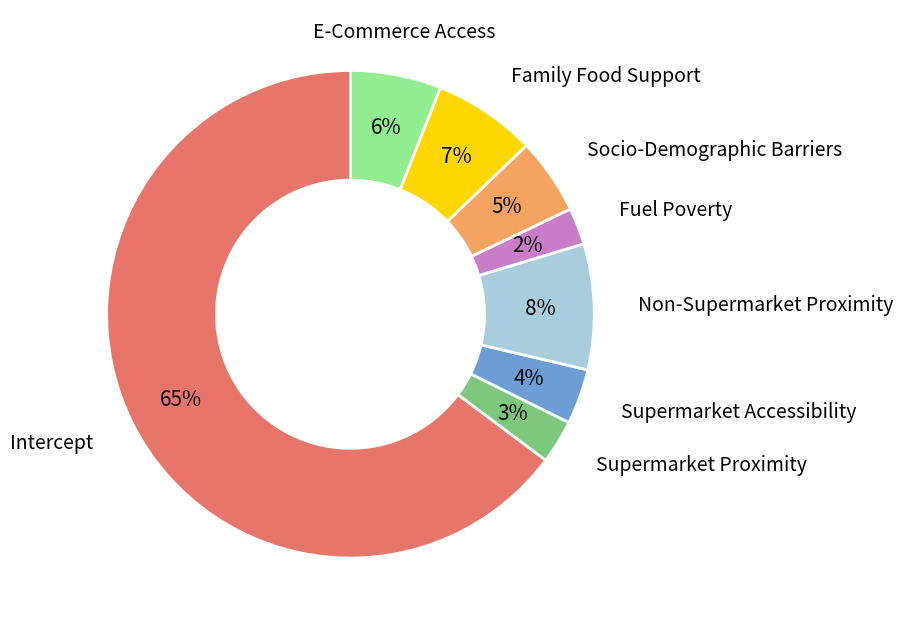

The Family Food Support slice represents 7% of the pie. True or false?

True